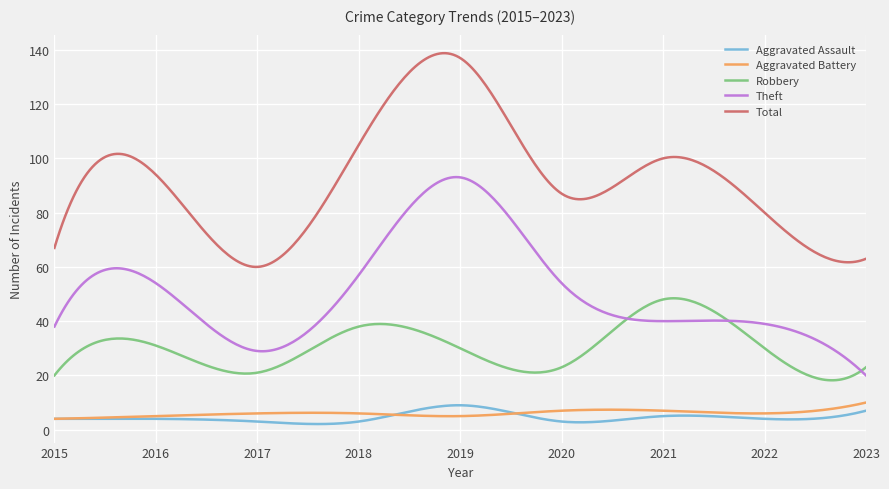

Which series has the largest total across all categories?

Total